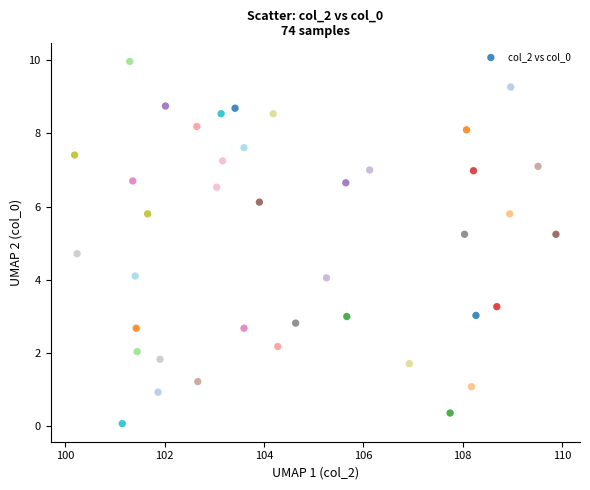

What is the range of X values (max minus min)?

9.7